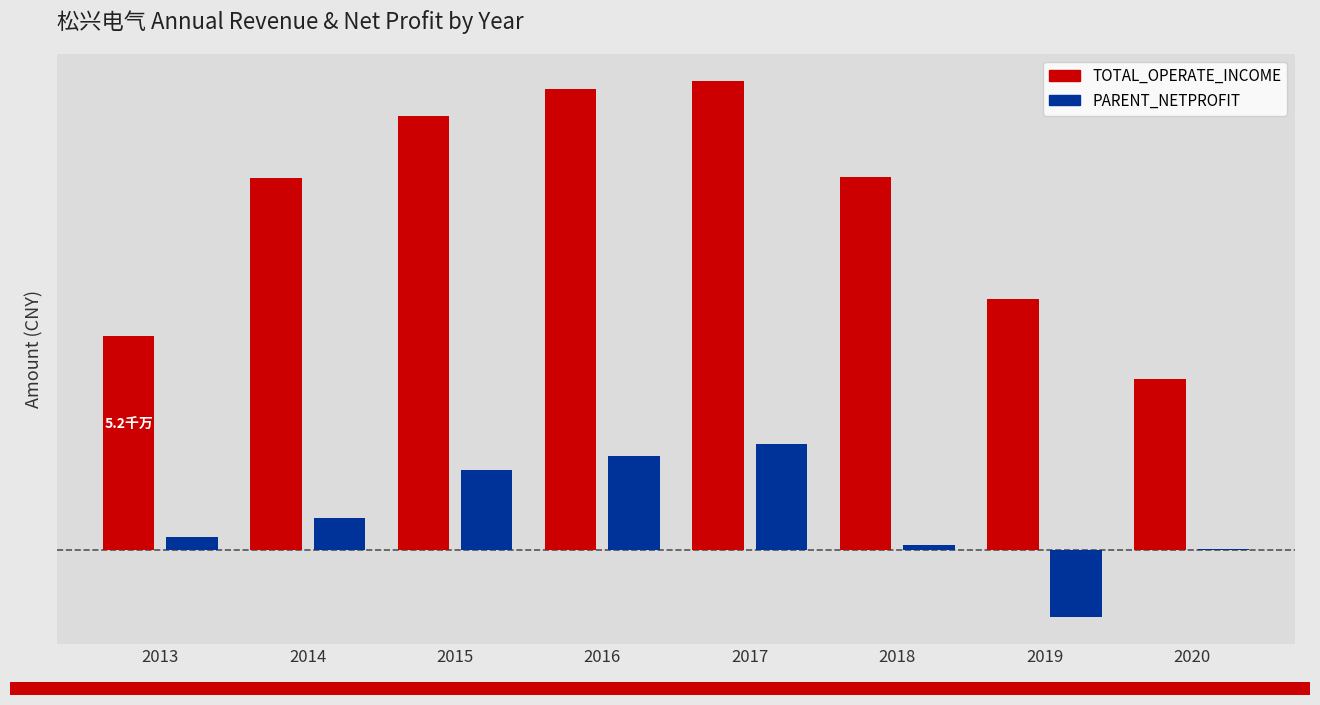

Is it true that TOTAL_OPERATE_INCOME equals 142065927.1 at 2015?

False